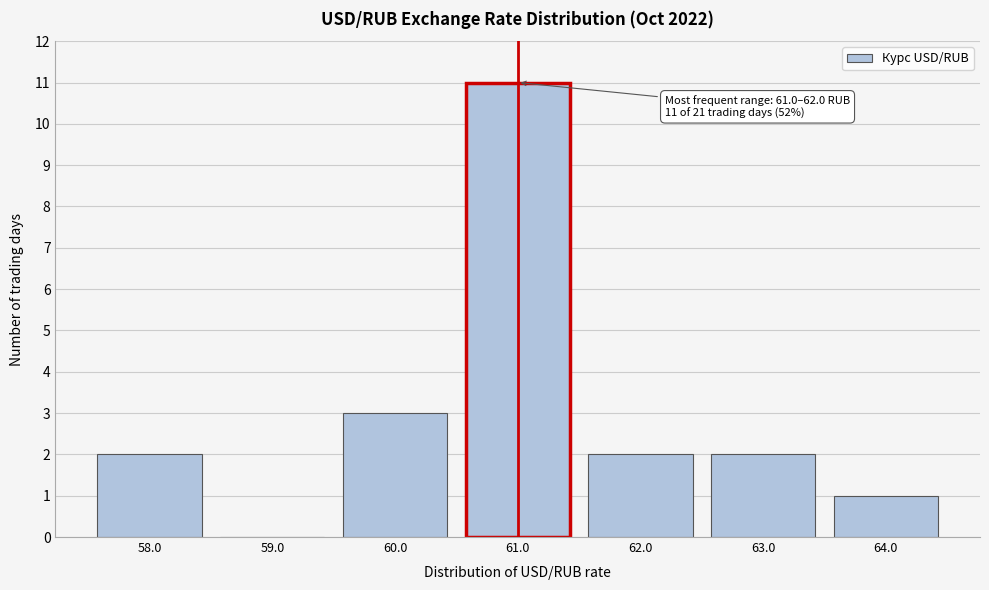

Reading right to left, extract all data points from this chart.

64.0=1	63.0=2	62.0=2	61.0=11	60.0=3	59.0=0	58.0=2